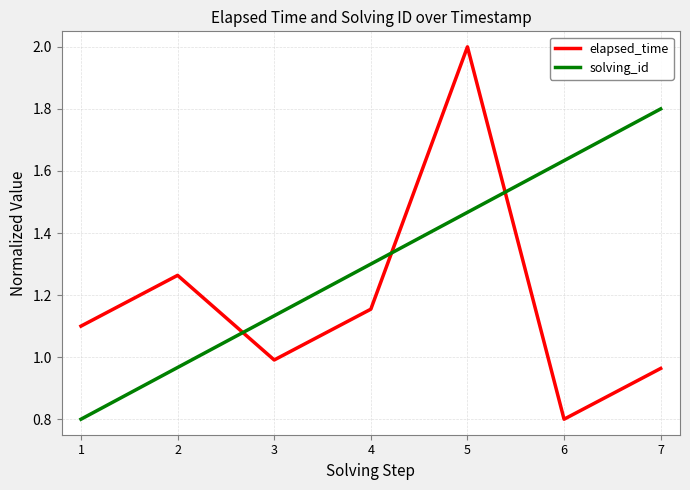

What is the total value across all series at 3?

2.1